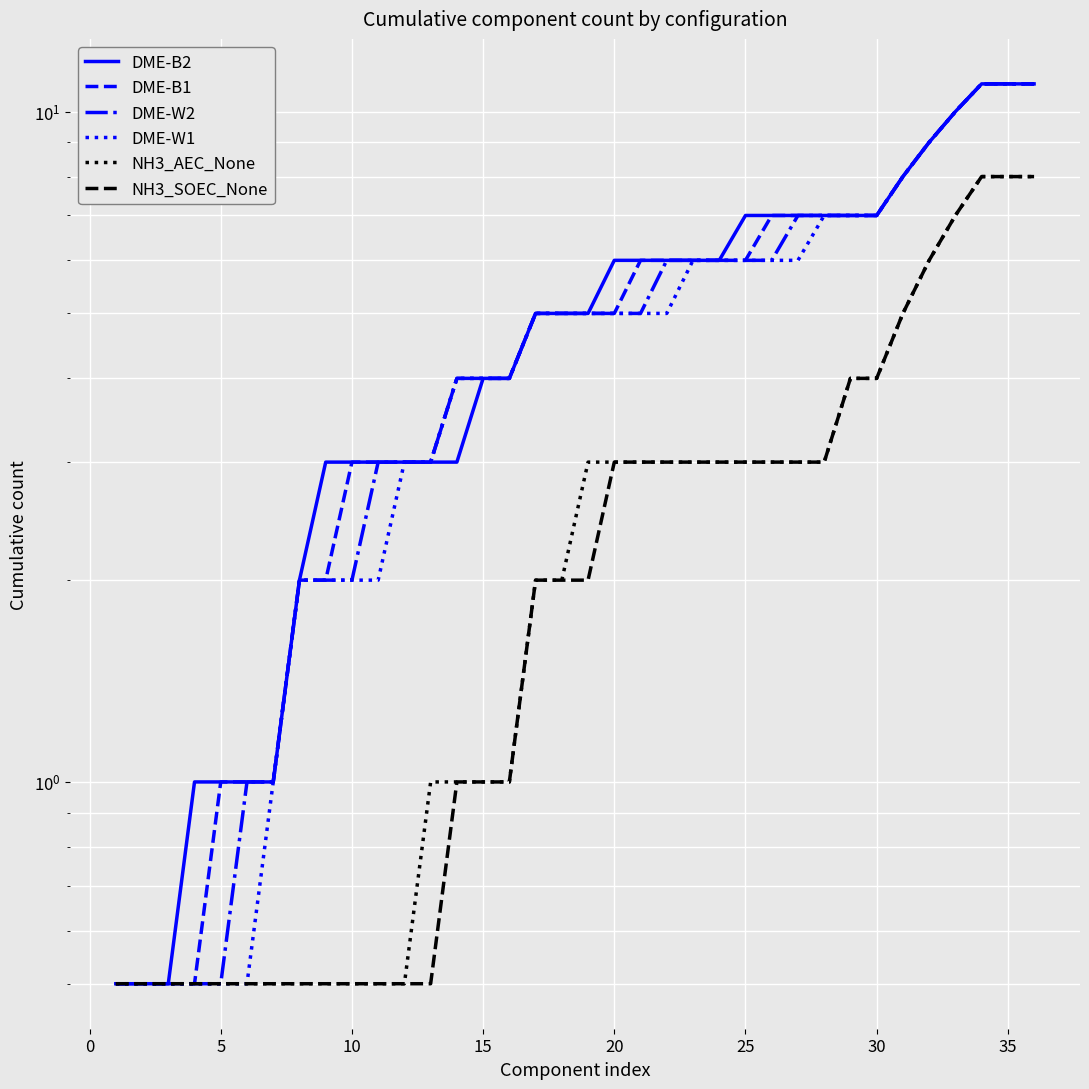

Rank the series by their maximum value, from highest to lowest.

DME-B2, DME-B1, DME-W2, DME-W1, NH3_AEC_None, NH3_SOEC_None